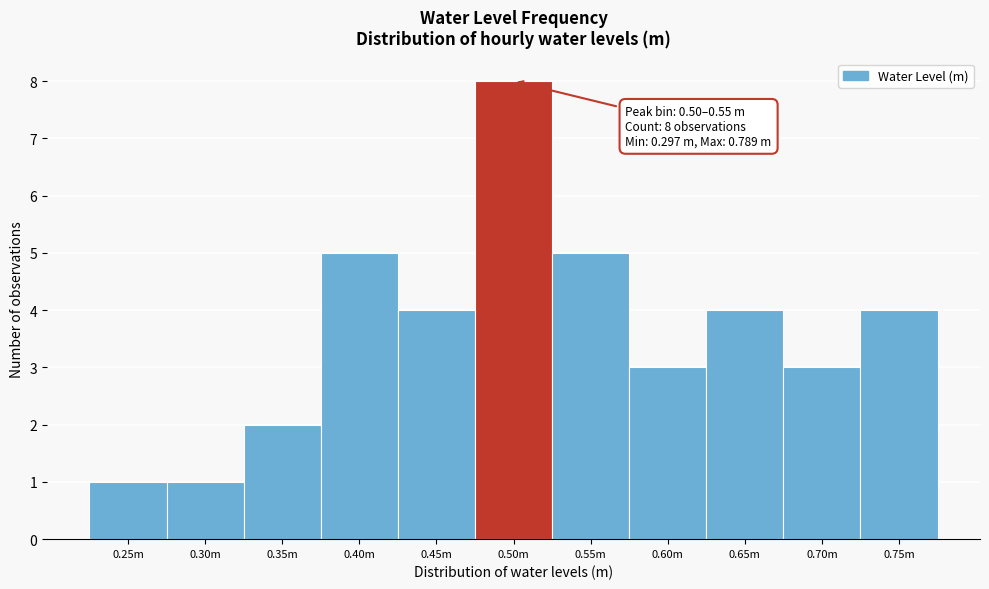

Reading left to right, list all the values displayed in this chart.

0.25m=1	0.30m=1	0.35m=2	0.40m=5	0.45m=4	0.50m=8	0.55m=5	0.60m=3	0.65m=4	0.70m=3	0.75m=4